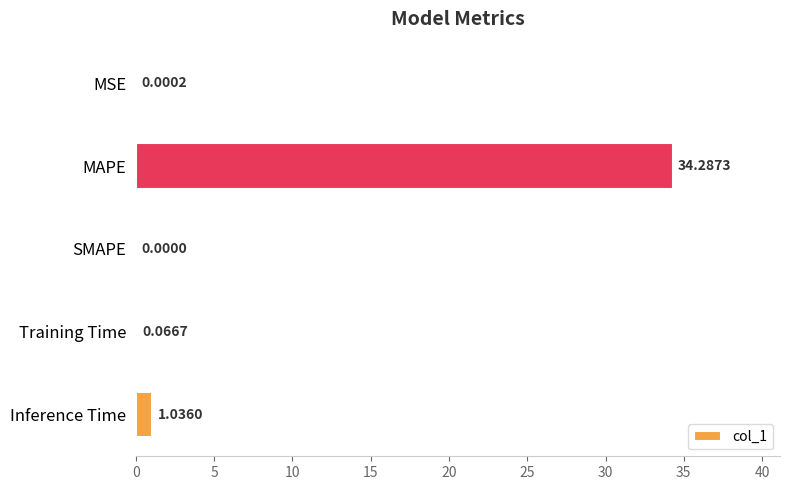

What is the sum of all values?

35.4